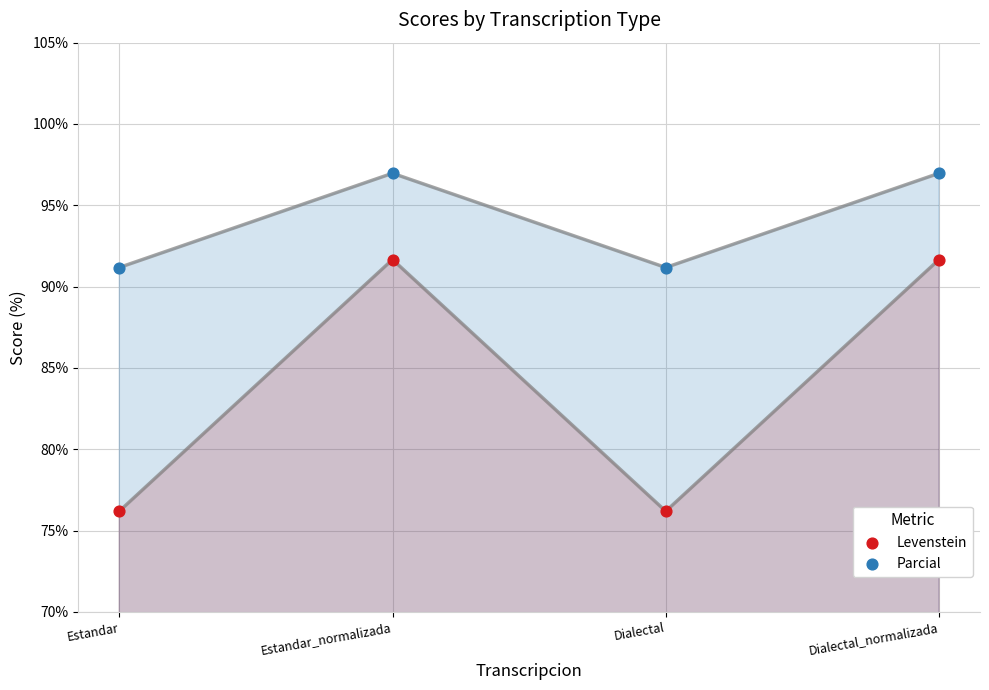

Which series has the widest spread of Y values?

Levenstein